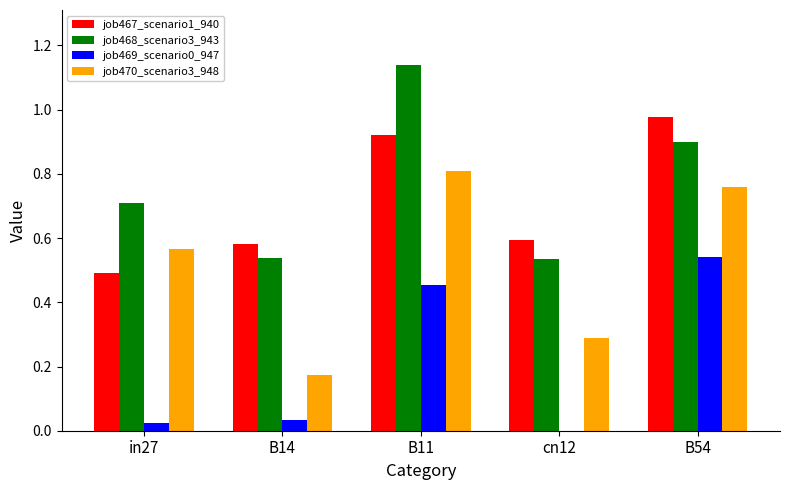

Between B11 and B54, which series saw the biggest shift?

job468_scenario3_943